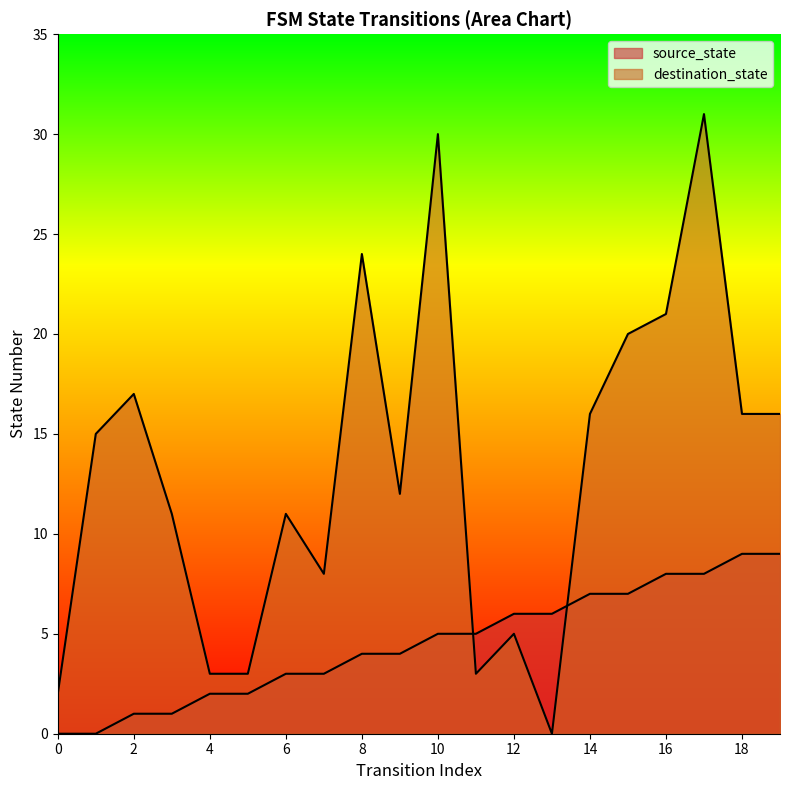

What is the total value across all series at 17?

39